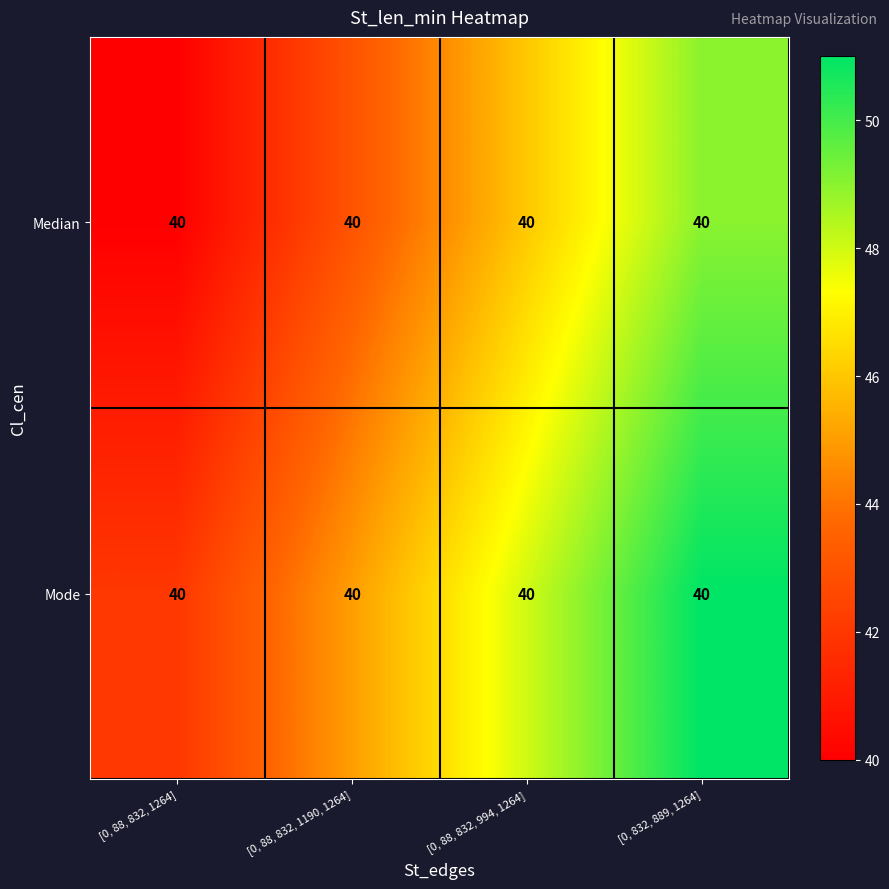

At which category is the sum across all series the highest?

[0, 832, 889, 1264]